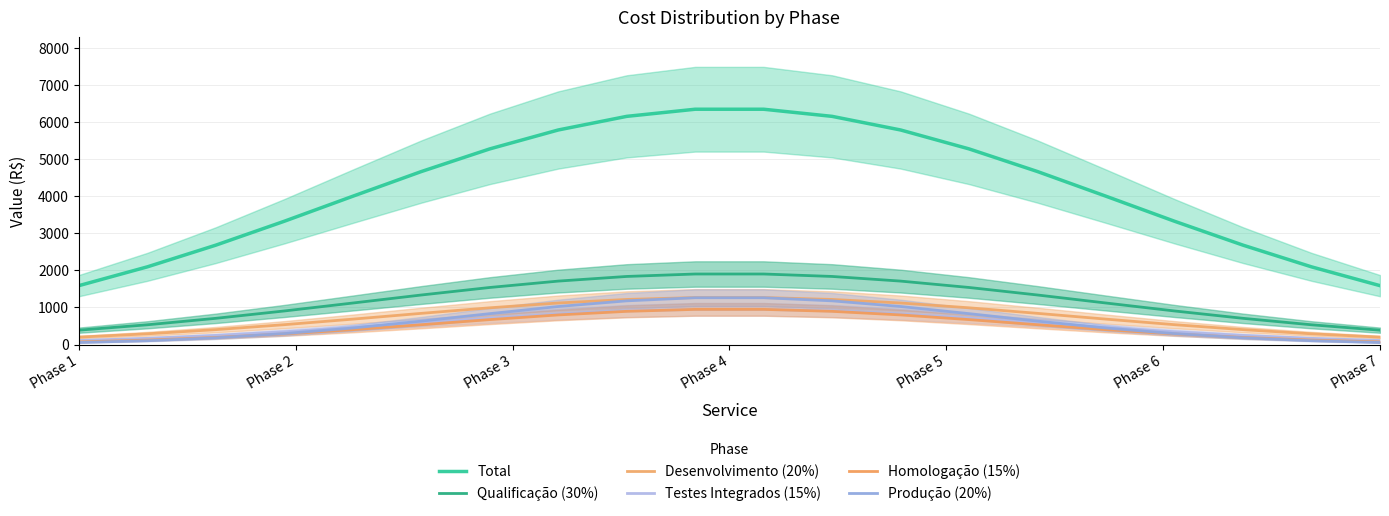

Reading left to right, transcribe all the data shown in this chart.

Total: 1589.2	2096.4	2681.8	3326.5	4001.2	4666.9	5278.3	5788.9	6156.4	6348.9	6348.9	6156.4	5788.9	5278.3	4666.9	4001.2	3326.5	2681.8	2096.4	1589.2
Qualificação (30%): 388.2	533.5	707.8	906.4	1120.5	1337.0	1539.9	1712.1	1837.5	1903.6	1903.6	1837.5	1712.1	1539.9	1337.0	1120.5	906.4	707.8	533.5	388.2
Desenvolvimento (20%): 200.6	290.1	402.6	536.4	685.8	841.8	991.7	1121.5	1217.2	1268.2	1268.2	1217.2	1121.5	991.7	841.8	685.8	536.4	402.6	290.1	200.6
Testes Integrados (15%): 109.1	168.2	247.2	346.1	461.9	587.5	712.1	822.6	905.7	950.3	950.3	905.7	822.6	712.1	587.5	461.9	346.1	247.2	168.2	109.1
Homologação (15%): 72.2	120.9	191.2	285.3	402.3	535.5	673.3	799.4	896.4	949.2	949.2	896.4	799.4	673.3	535.5	402.3	285.3	191.2	120.9	72.2
Produção (20%): 56.0	104.5	181.8	295.2	447.2	632.2	834.0	1026.6	1179.1	1263.7	1263.7	1179.1	1026.6	834.0	632.2	447.2	295.2	181.8	104.5	56.0